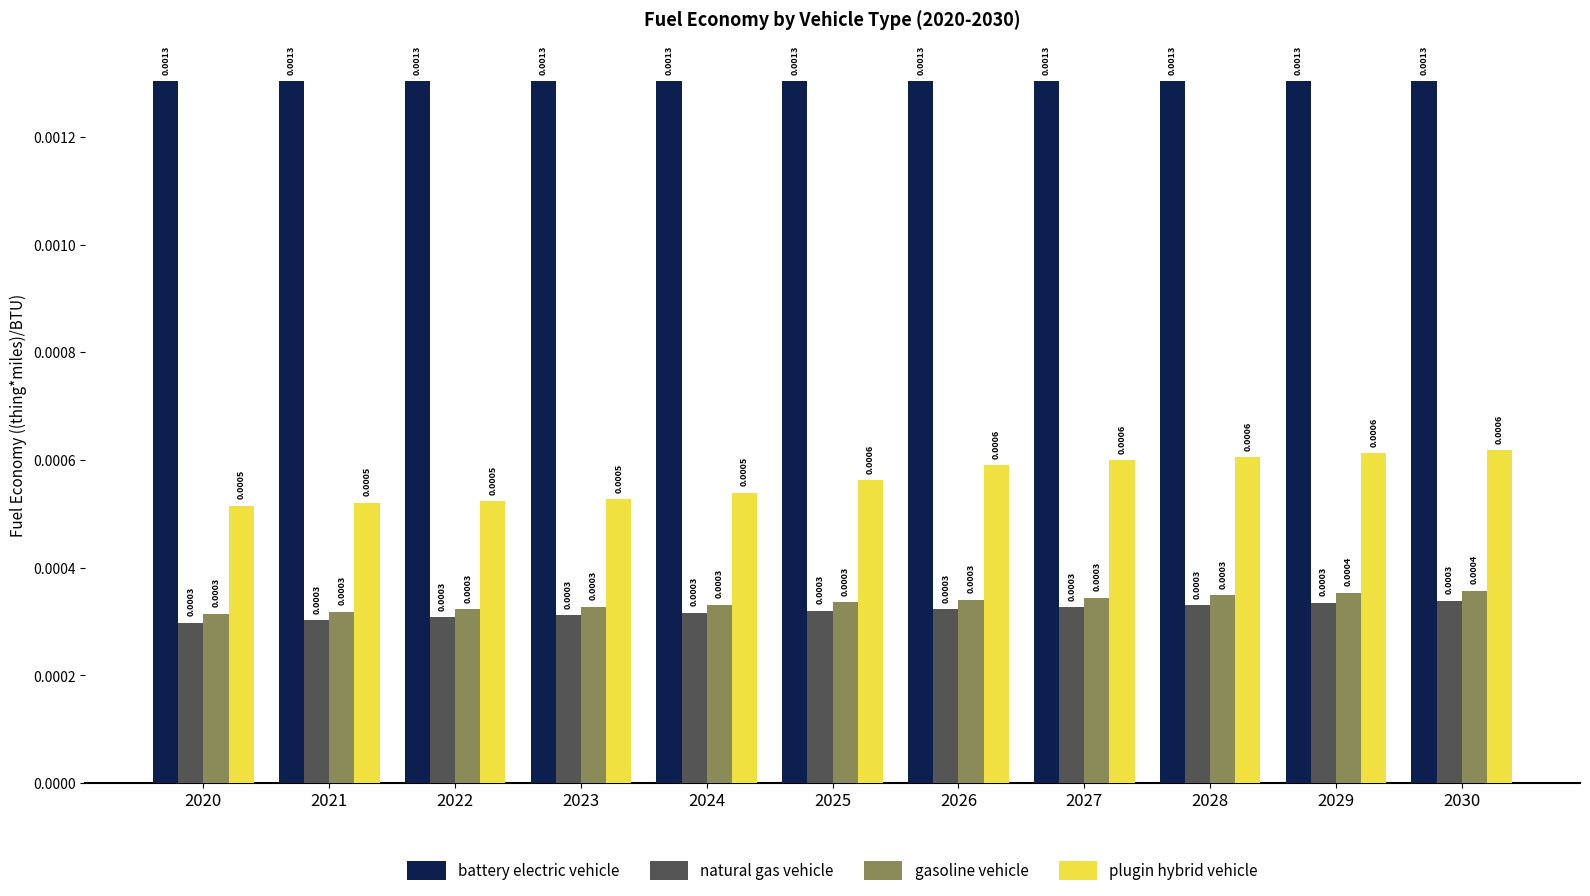

Rank the series by their maximum value, from highest to lowest.

battery electric vehicle, plugin hybrid vehicle, gasoline vehicle, natural gas vehicle